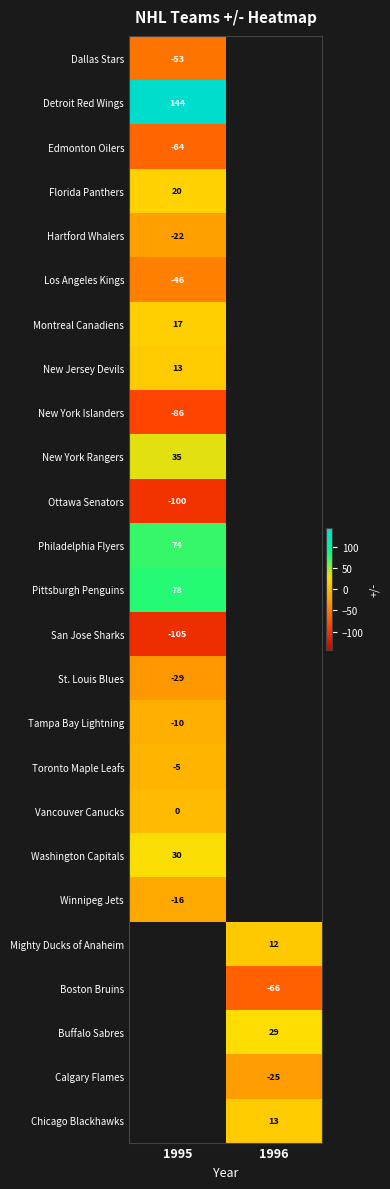

True or false: Florida Panthers has a value of 5 at 1995.

False